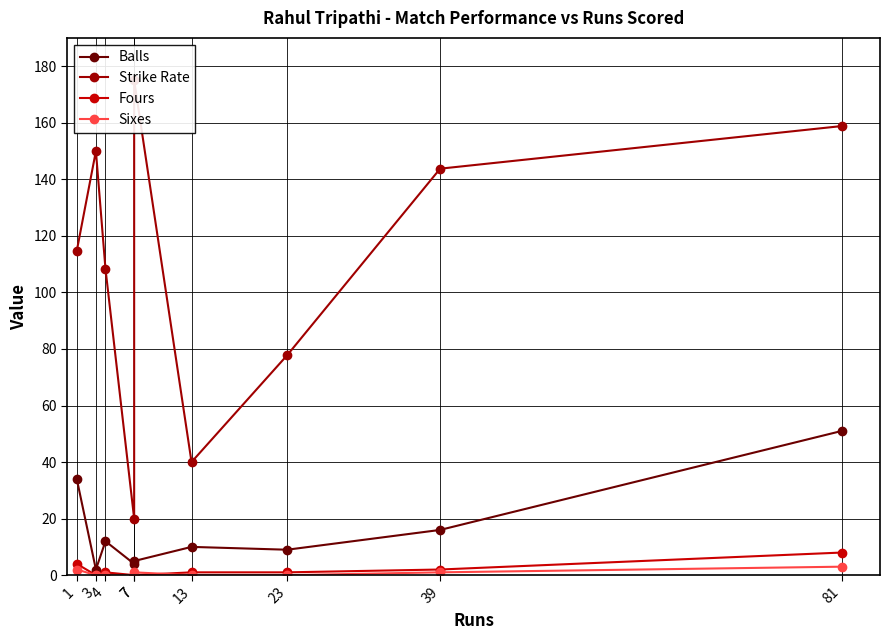

Reading left to right, what are all the values shown in this chart?

Balls: 1=34.0	3=2.0	4=12.0	7=4.0	7=5.0	13=10.0	23=9.0	39=16.0	81=51.0
Strike Rate: 1=114.7	3=150.0	4=108.3	7=20.0	7=175.0	13=40.0	23=77.8	39=143.8	81=158.8
Fours: 1=4.0	3=0.0	4=1.0	7=0.0	7=0.0	13=1.0	23=1.0	39=2.0	81=8.0
Sixes: 1=2.0	3=0.0	4=0.0	7=0.0	7=1.0	13=0.0	23=0.0	39=1.0	81=3.0